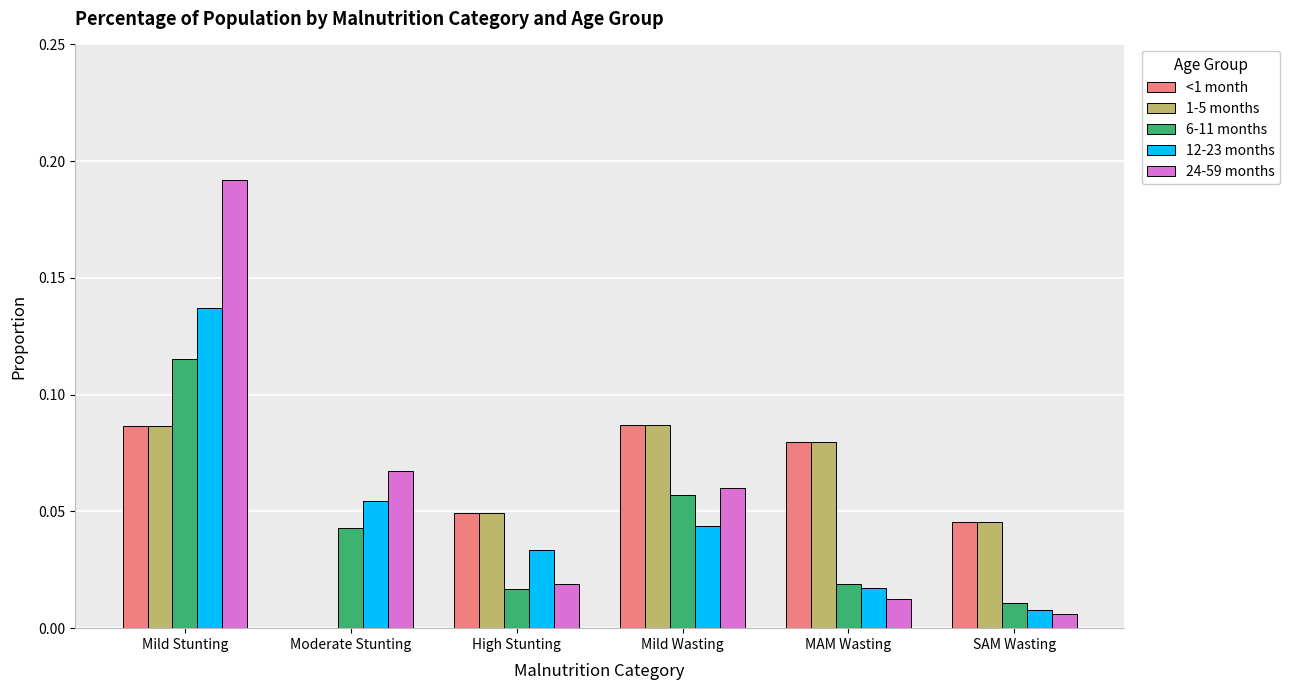

Is it true that <1 month equals 0.1 at SAM Wasting?

False